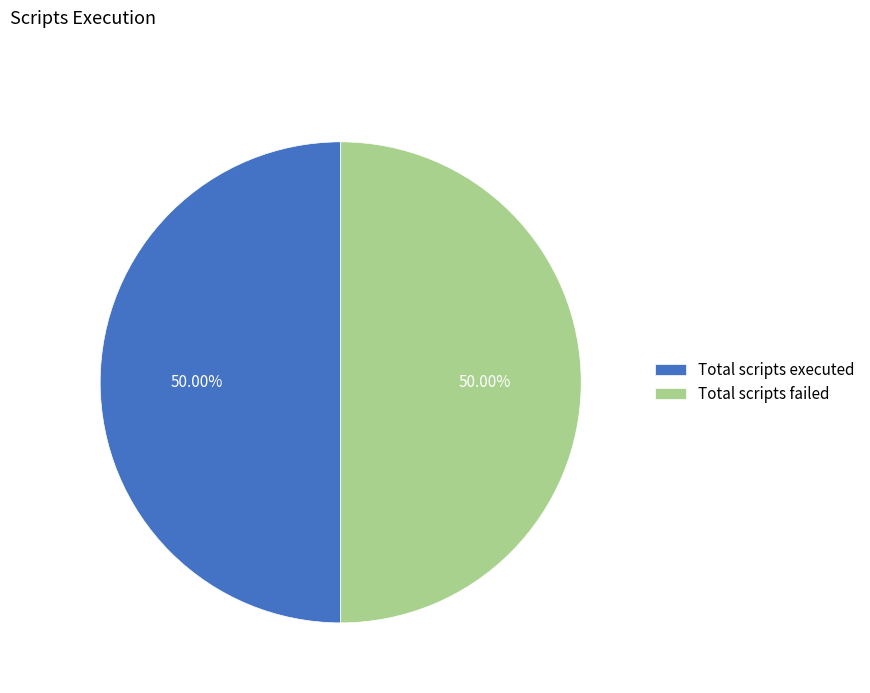

Is the sum of Total scripts executed and Total scripts failed greater than half?

Yes